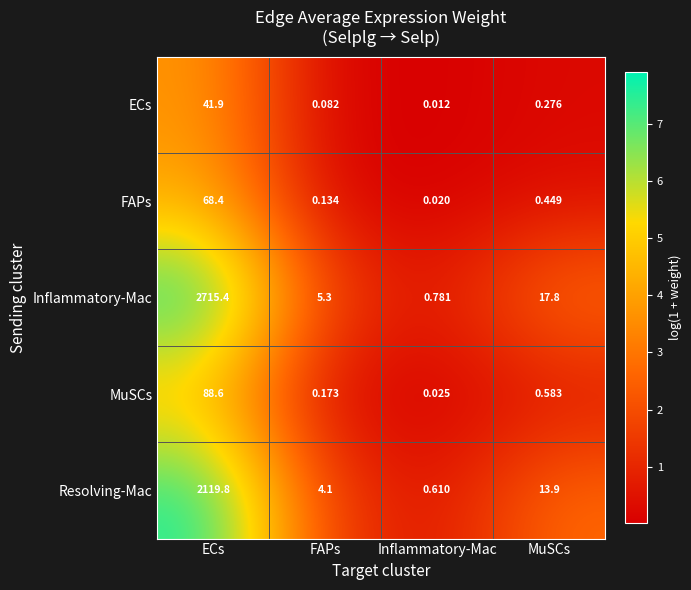

At which category is the sum across all series the highest?

ECs